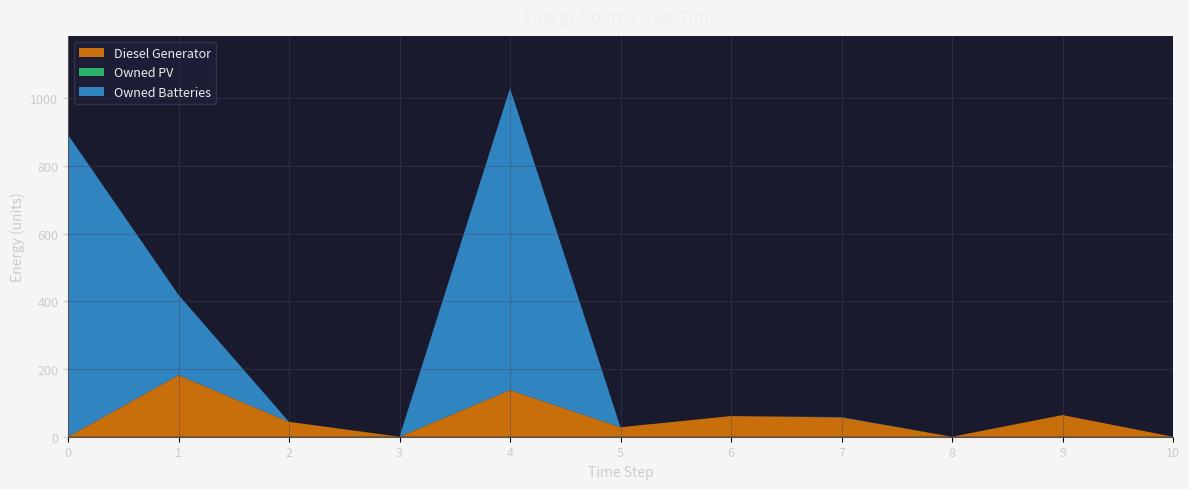

Reading left to right, transcribe all the data shown in this chart.

Diesel Generator: 0=0	1=182	2=44	3=0	4=138	5=28	6=61	7=57	8=0	9=64	10=0
Owned PV: 0=0	1=0	2=0	3=0	4=0	5=0	6=0	7=0	8=0	9=0	10=0
Owned Batteries: 0=892	1=237	2=0	3=0	4=892	5=0	6=0	7=1	8=0	9=0	10=0